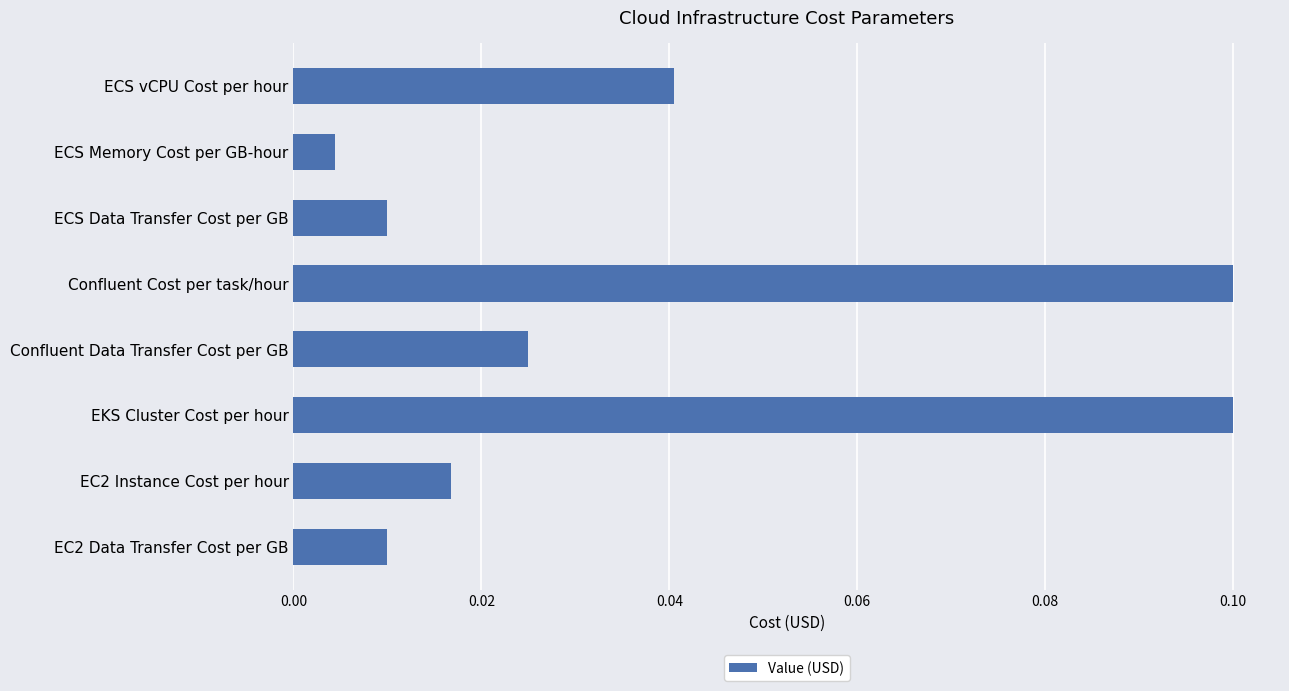

Between Confluent Cost per task/hour and EC2 Data Transfer Cost per GB, which is larger?

Confluent Cost per task/hour